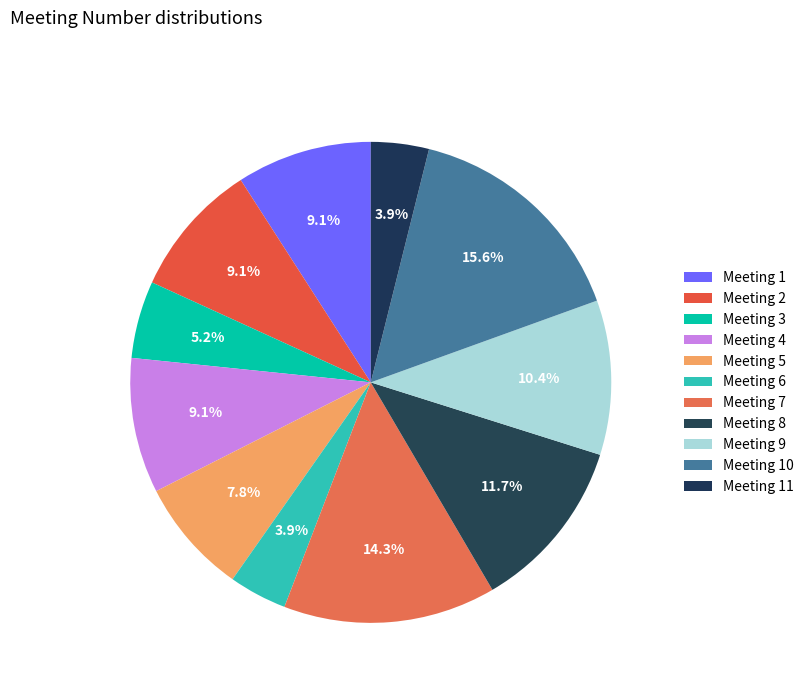

To the nearest percent, what is the difference between the largest and smallest slice percentages?

12%